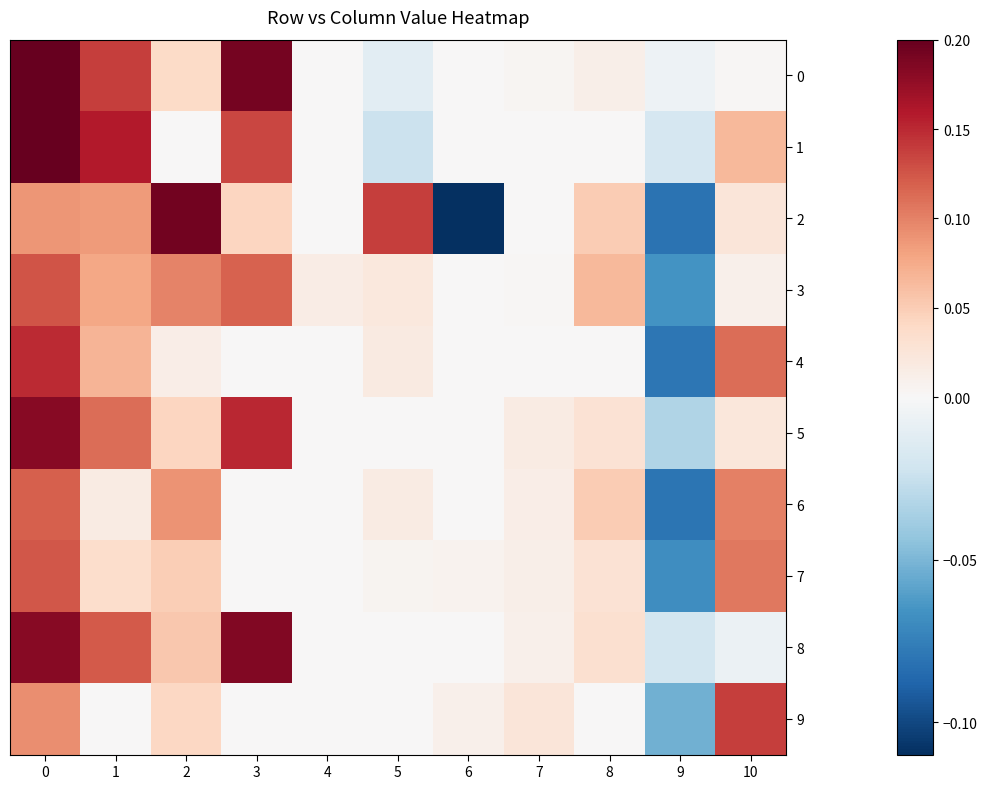

How many categories are shown in the chart?

11